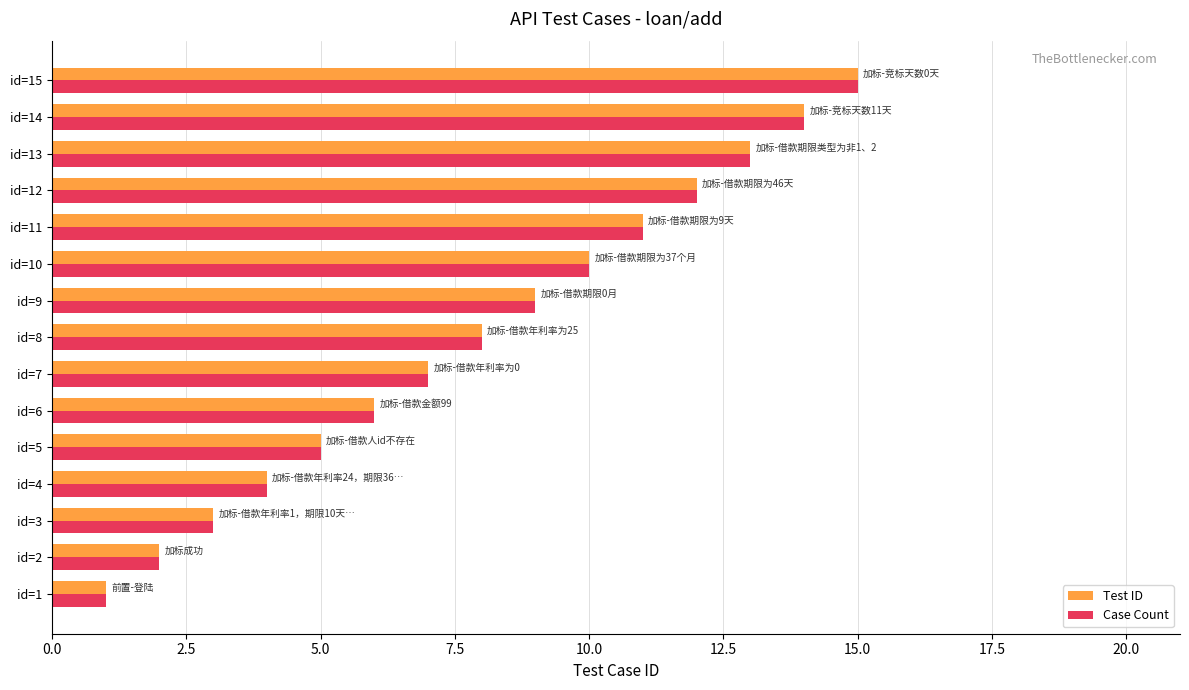

Which category has the highest value in the Test ID series?

id=15